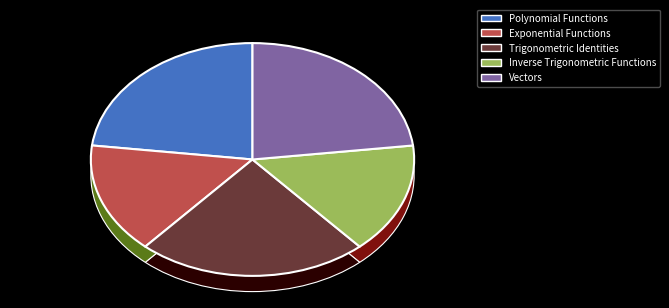

Is there any slice that represents more than half of the pie?

No